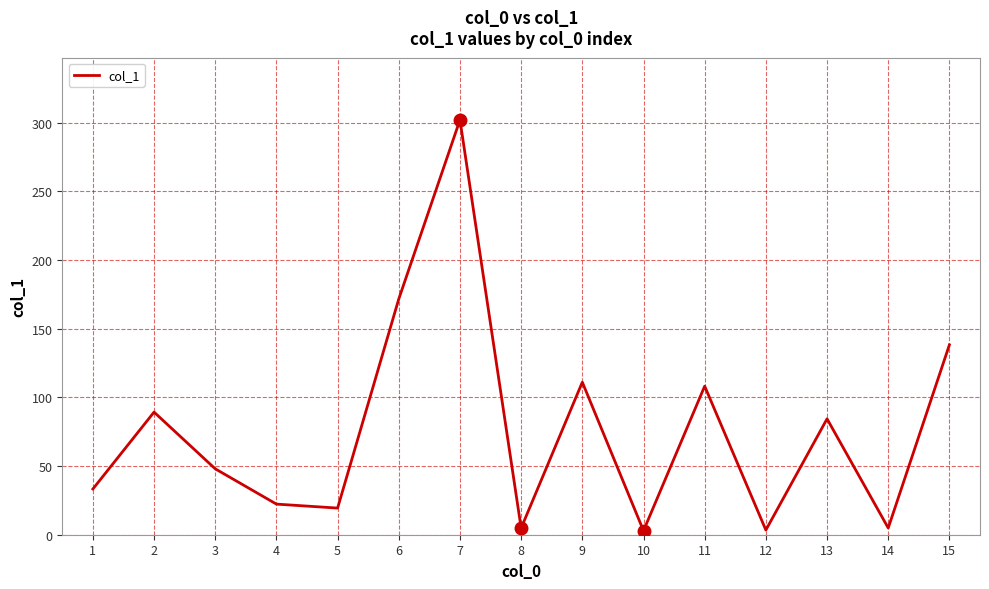

What is the greatest value displayed?

302.1